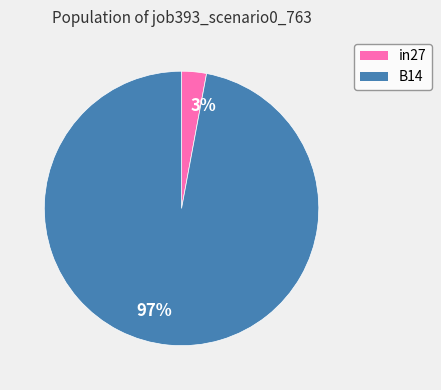

To the nearest percent, what percentage of the pie is B14?

97%